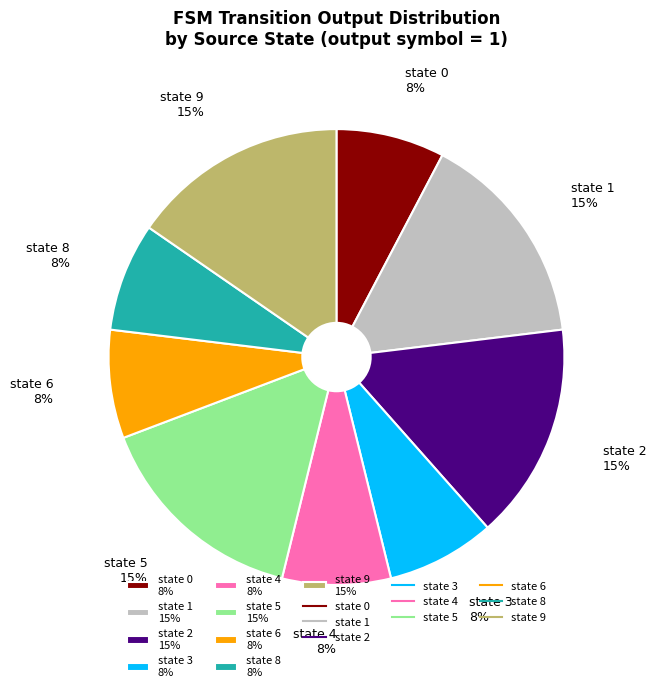

Is it true that state 2 15% is 29% of the pie?

False